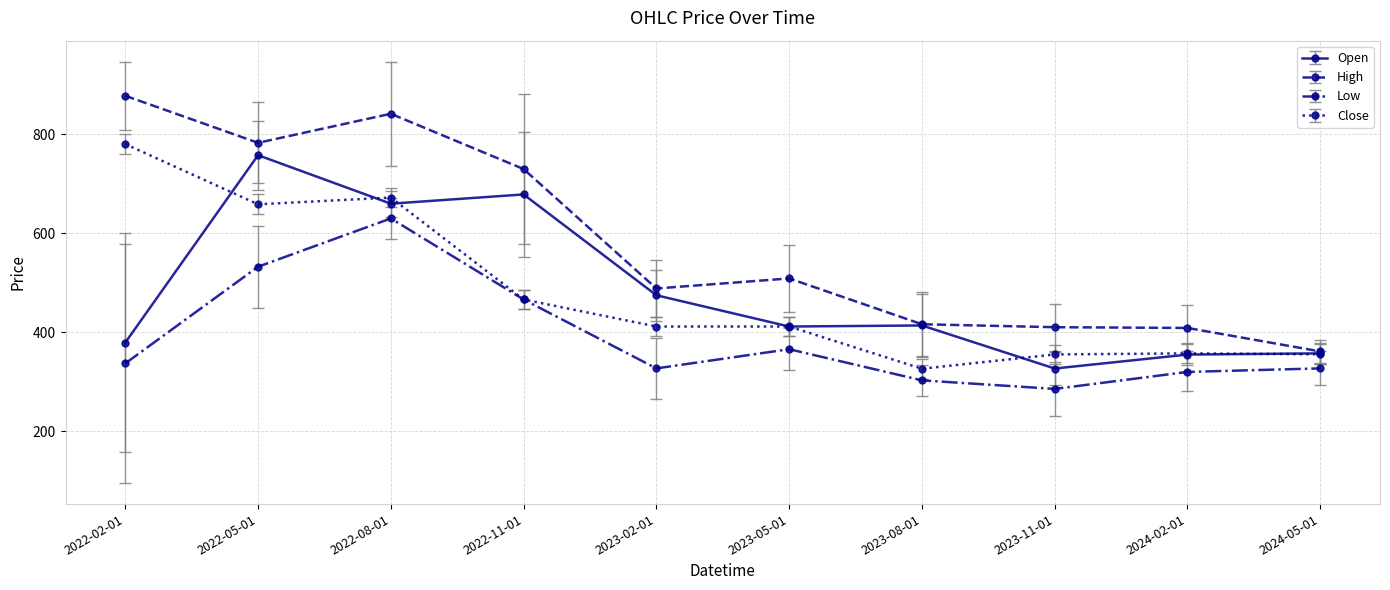

The Open series shows 758.0 at 2022-05-01. True or false?

True